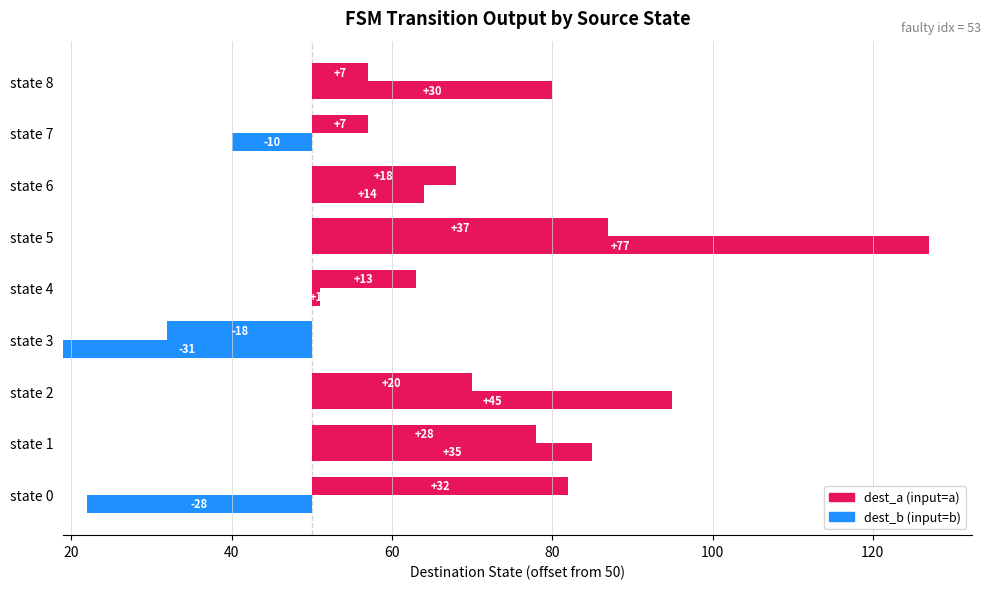

The value of output_b at state 5 is 1. True or false?

False